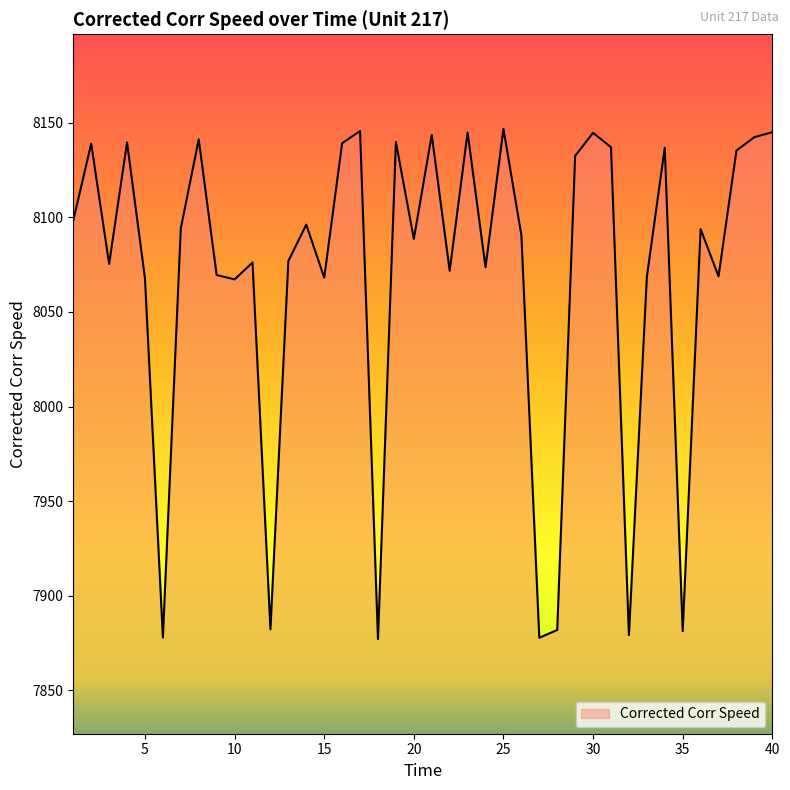

What is the difference between the maximum and minimum values?

269.7